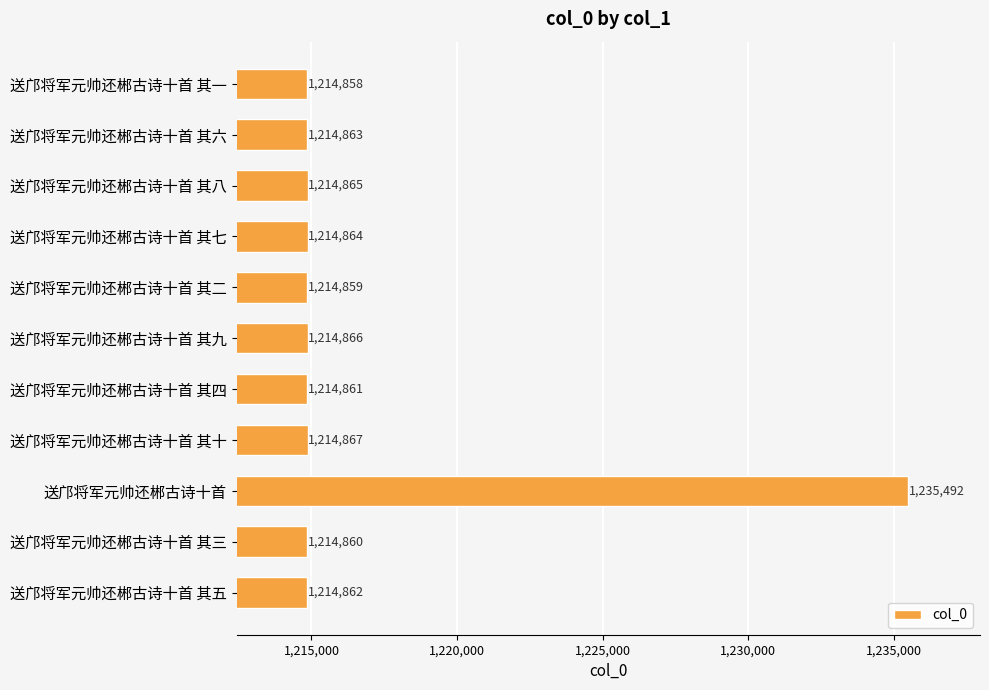

What is the change in value from 送邝将军元帅还郴古诗十首 其七 to 送邝将军元帅还郴古诗十首 其二?

-5